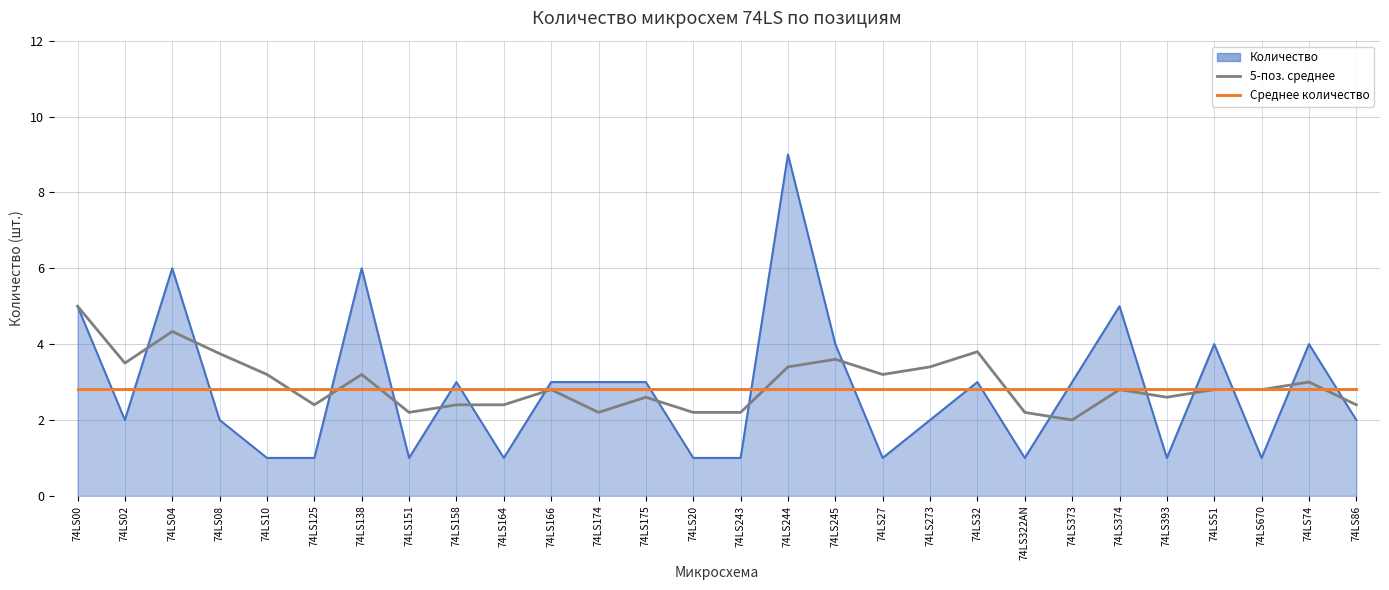

Does the chart have visible grid lines?

Yes